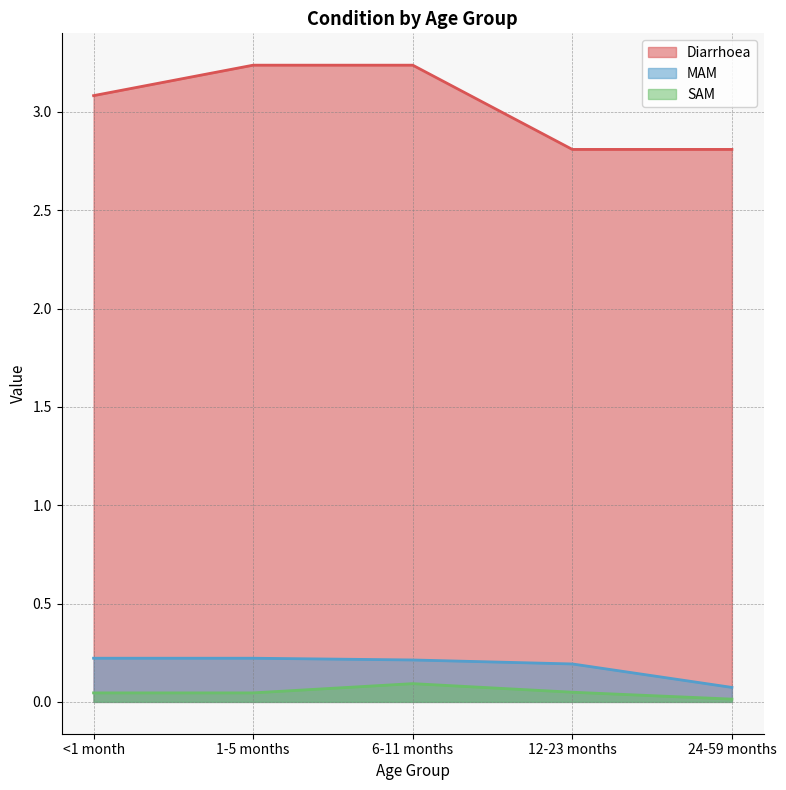

Reading right to left, extract all data points from this chart.

Diarrhoea: 2.8	2.8	3.2	3.2	3.1
MAM: 0.1	0.2	0.2	0.2	0.2
SAM: 0.0	0.0	0.1	0.0	0.0